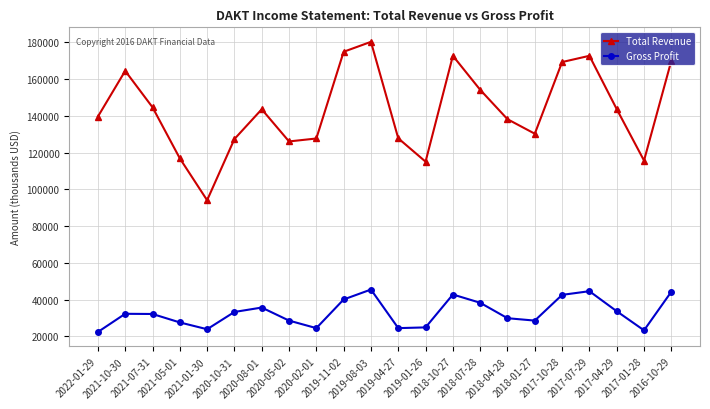

At which category is the sum across all series the highest?

2019-08-03